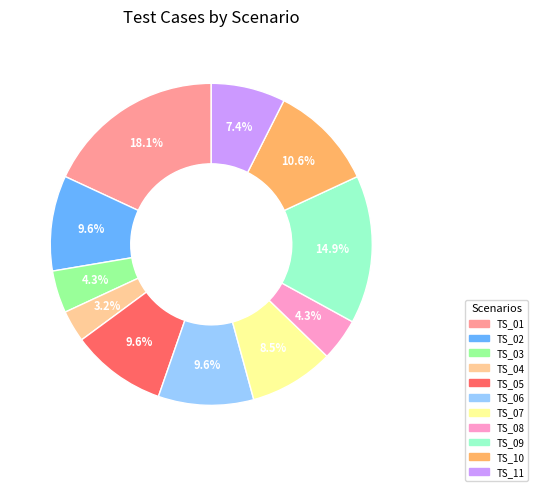

What is the smallest slice in the pie chart?

TS_04